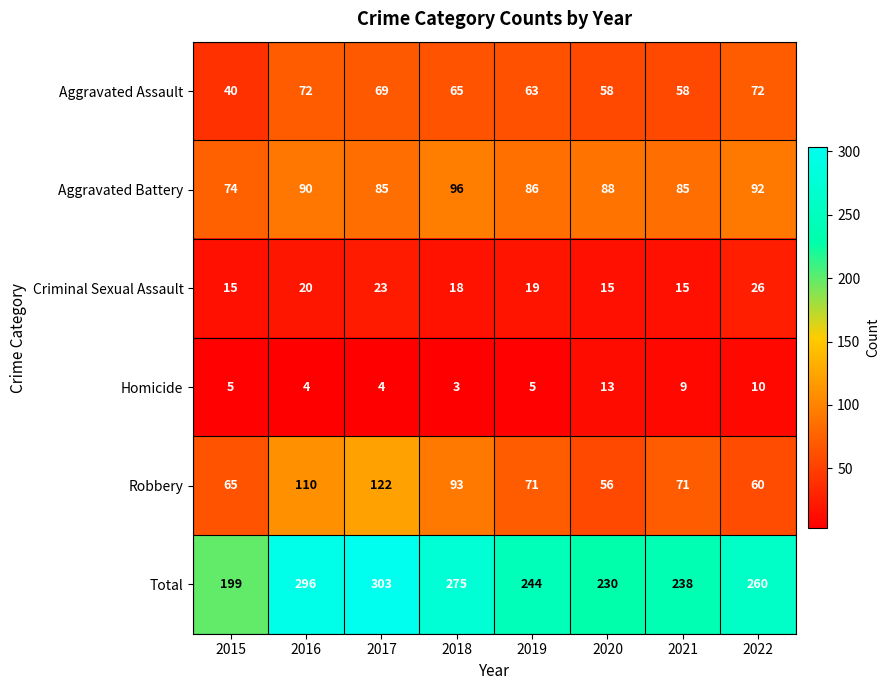

What is the lowest value of the Aggravated Battery series?

74